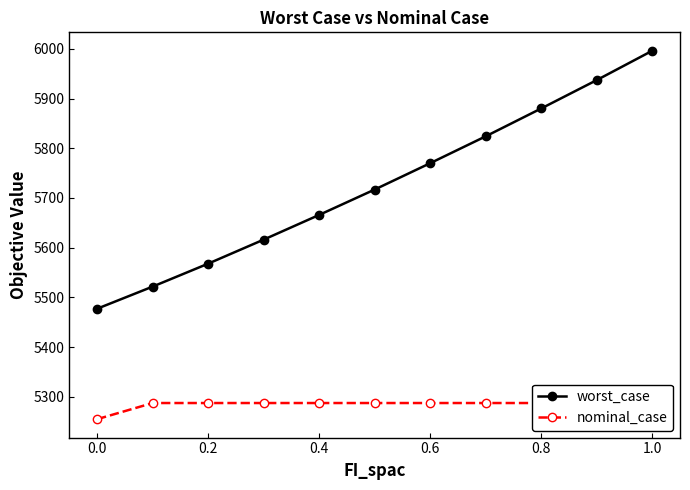

The worst_case series shows 5996.0 at 1.0. True or false?

True